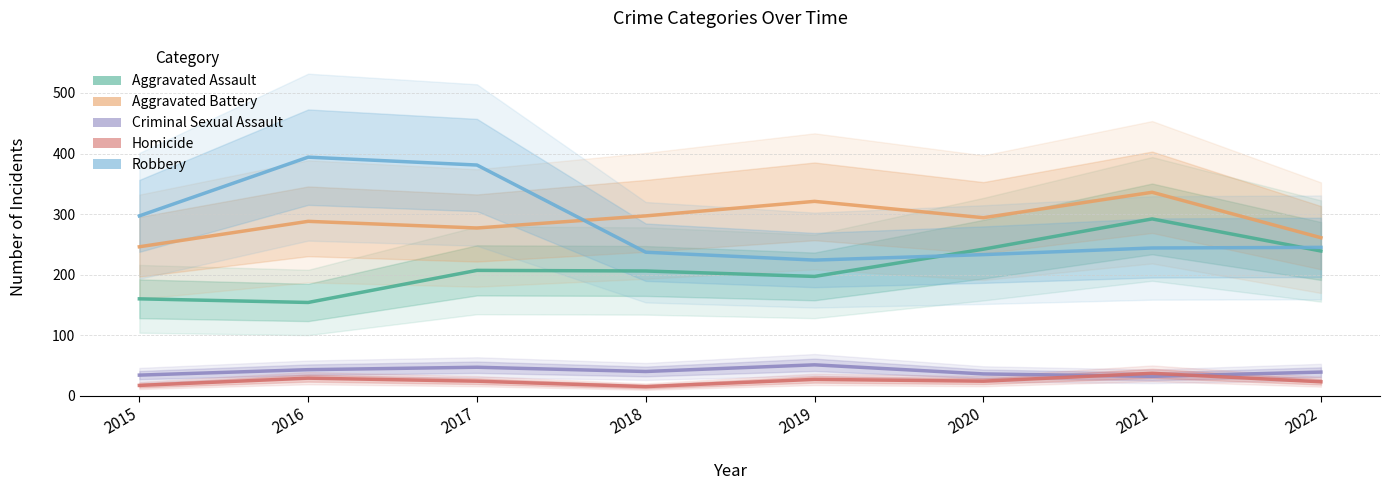

The Robbery series shows 701 at 2016. True or false?

False